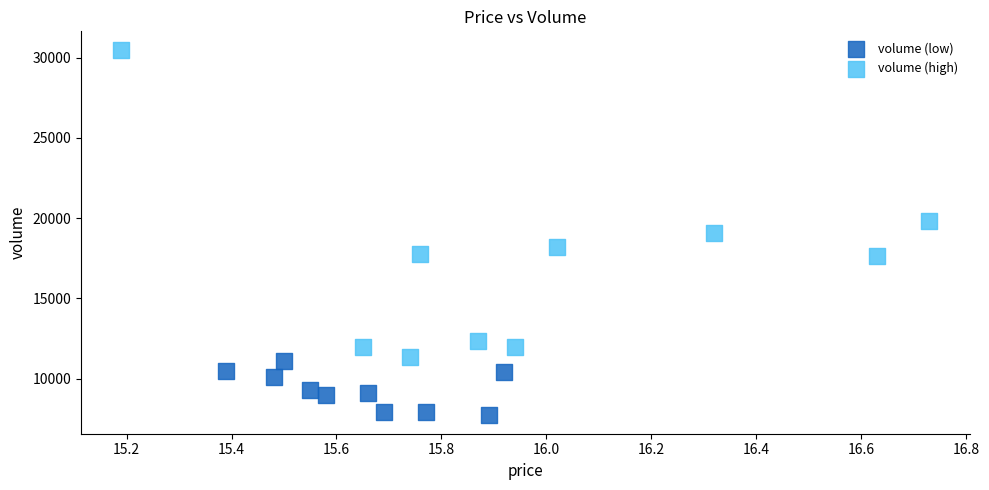

What are all the series names shown in the legend?

volume (low), volume (high)